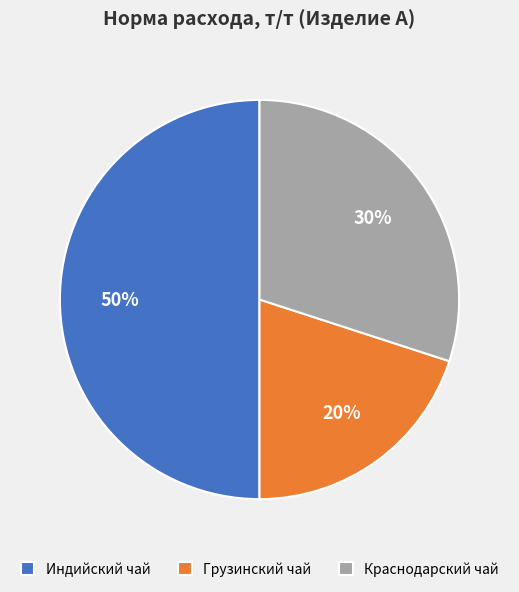

True or false: Индийский чай accounts for 57% of the total.

False